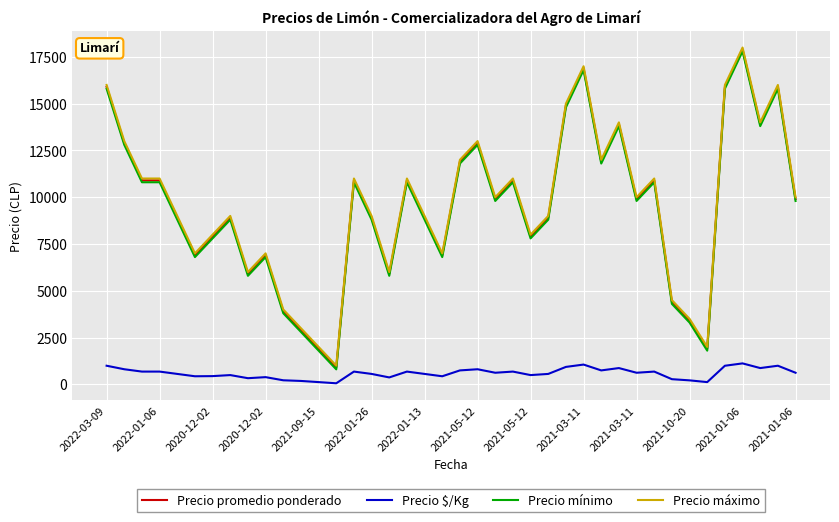

What is the maximum value for Precio máximo?

18000